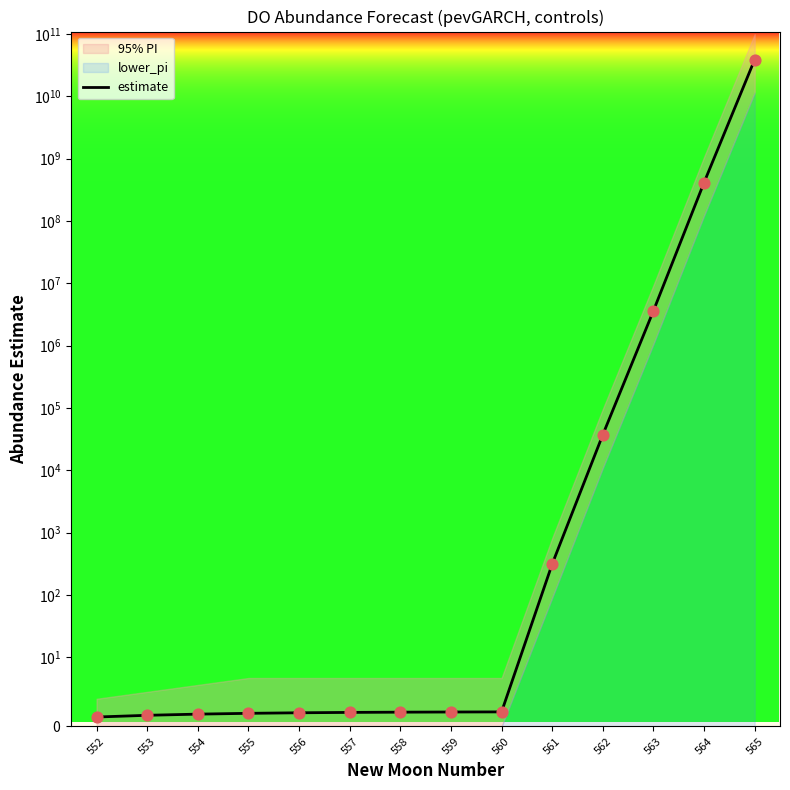

What is the ratio of the value at 564 to the value at 557?

202784718.9